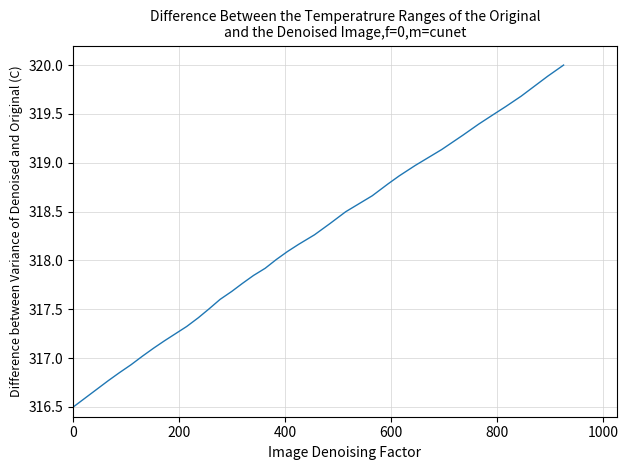

What is the smallest value displayed?

316.5